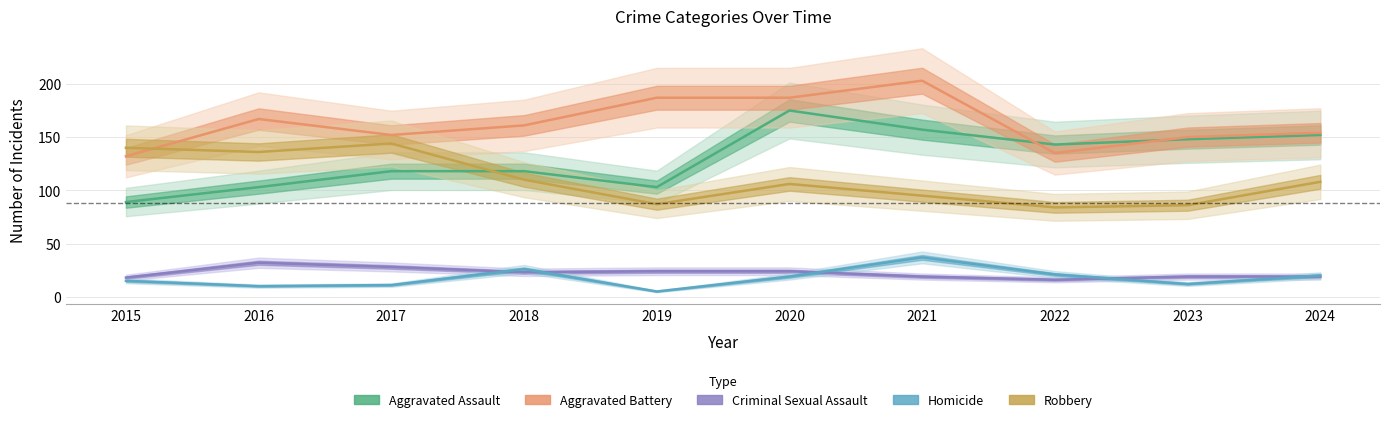

Between 2016 and 2021, which series saw the biggest shift?

Aggravated Assault